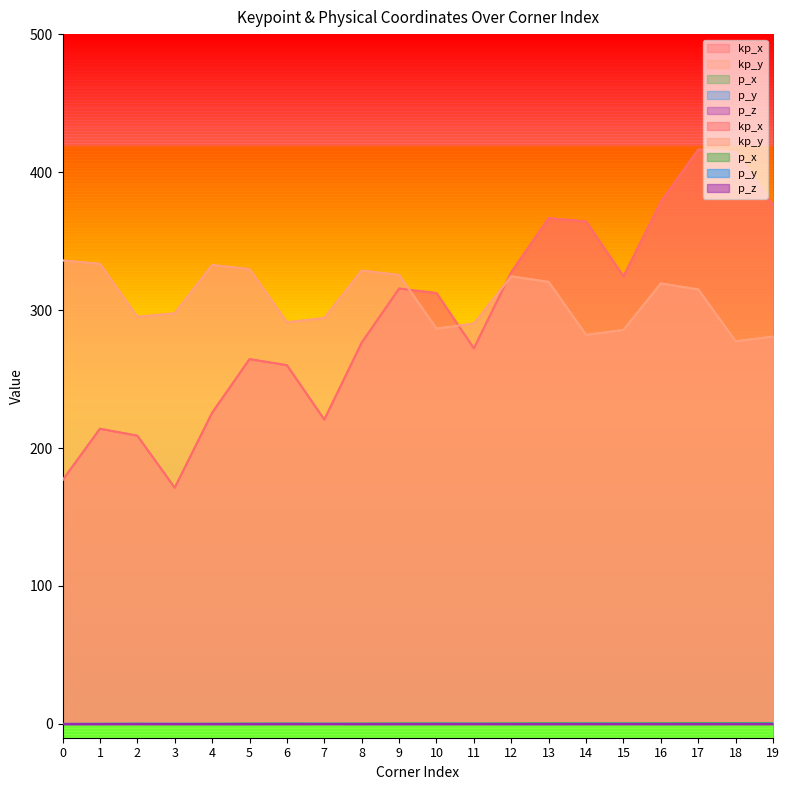

How many categories are shown in the chart?

20